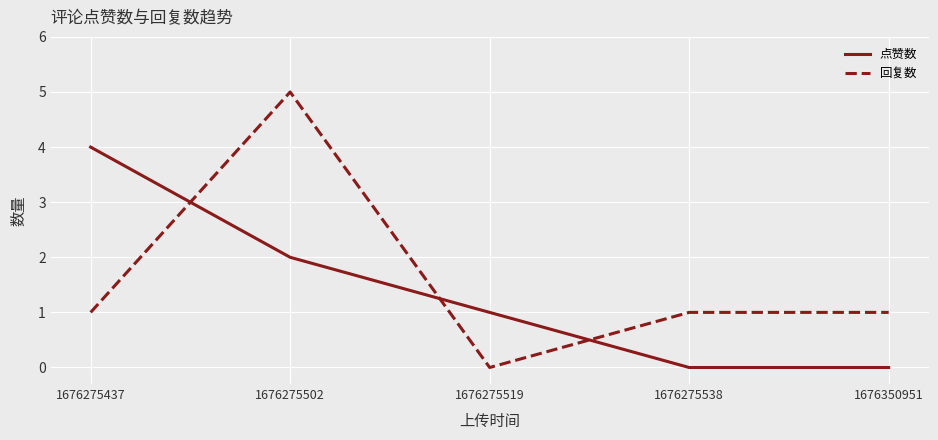

What is the difference between the 回复数 values at 1676275502 and 1676275538?

4